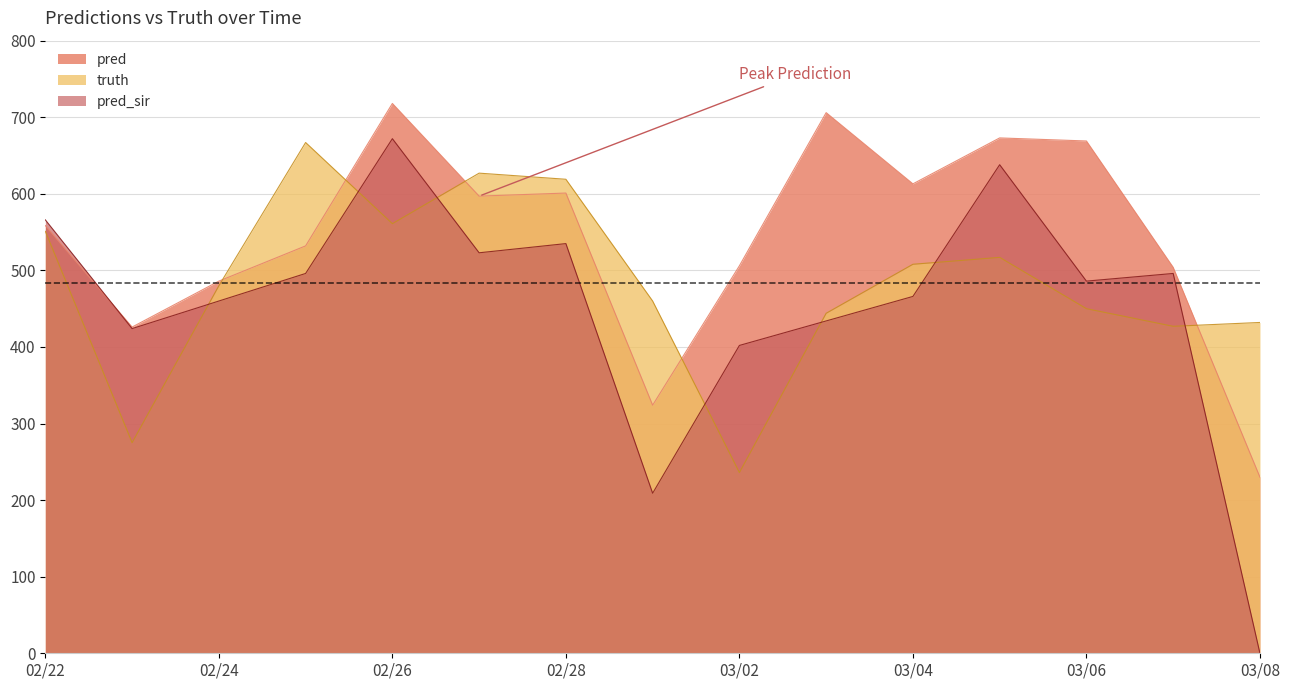

The value of pred_sir at 2021-02-22 is 808.4. True or false?

False